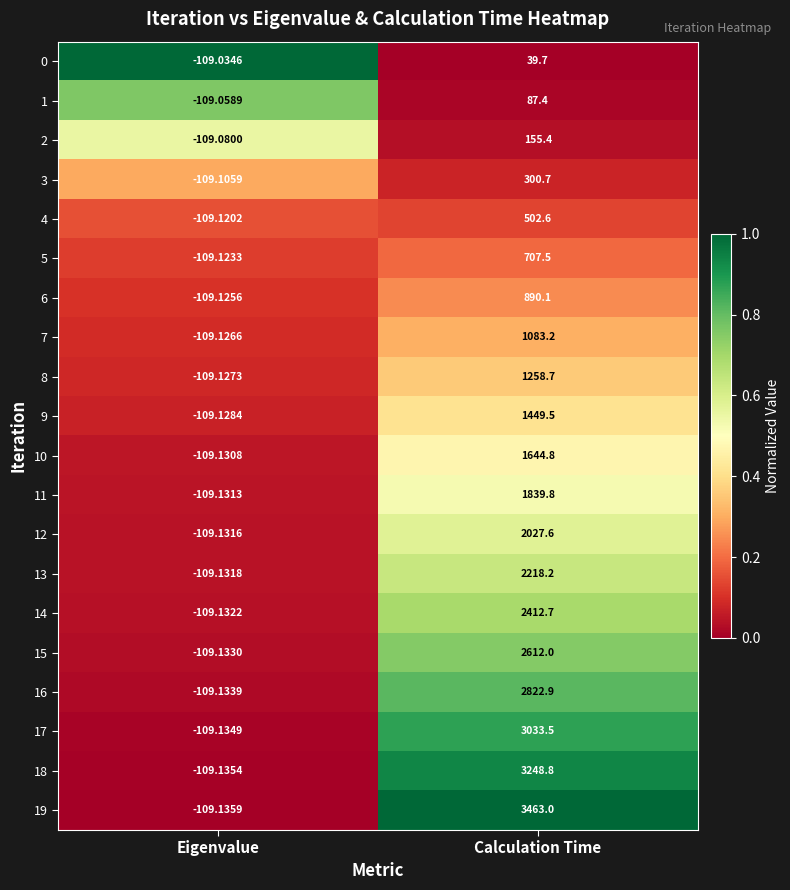

Where is 1 nearest to the value -10?

Calculation Time